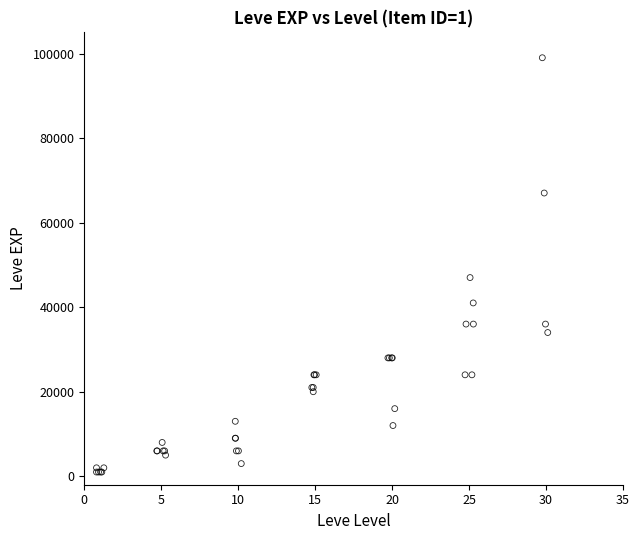

What Y value in the scatter plot is closest to 50000?

47000